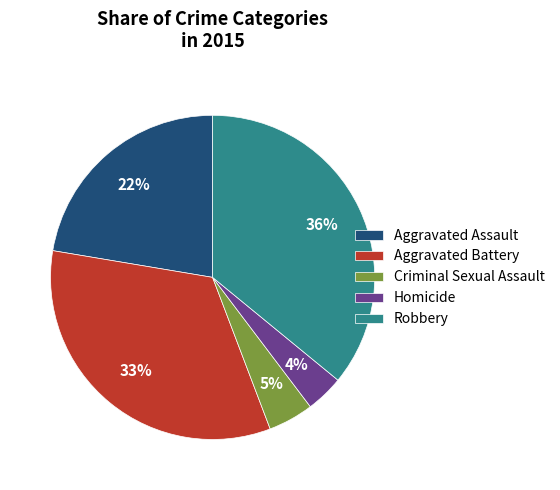

Which has a higher value, Aggravated Assault or Aggravated Battery?

Aggravated Battery